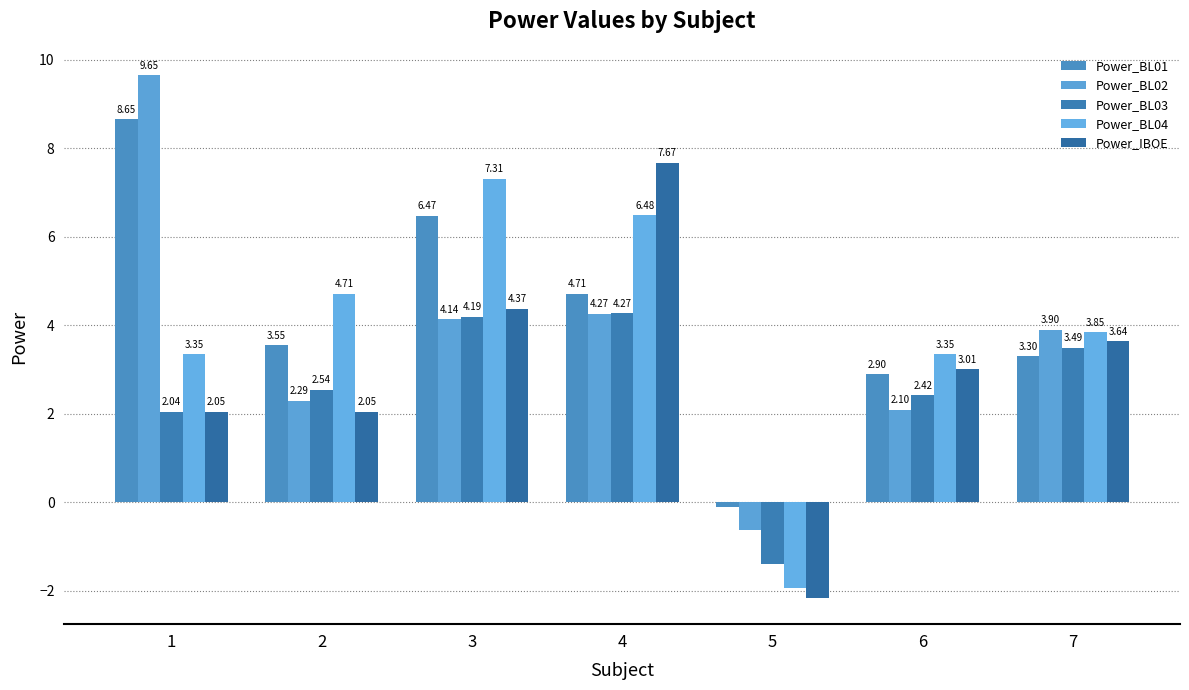

What is the total value across all series at 3?

26.5